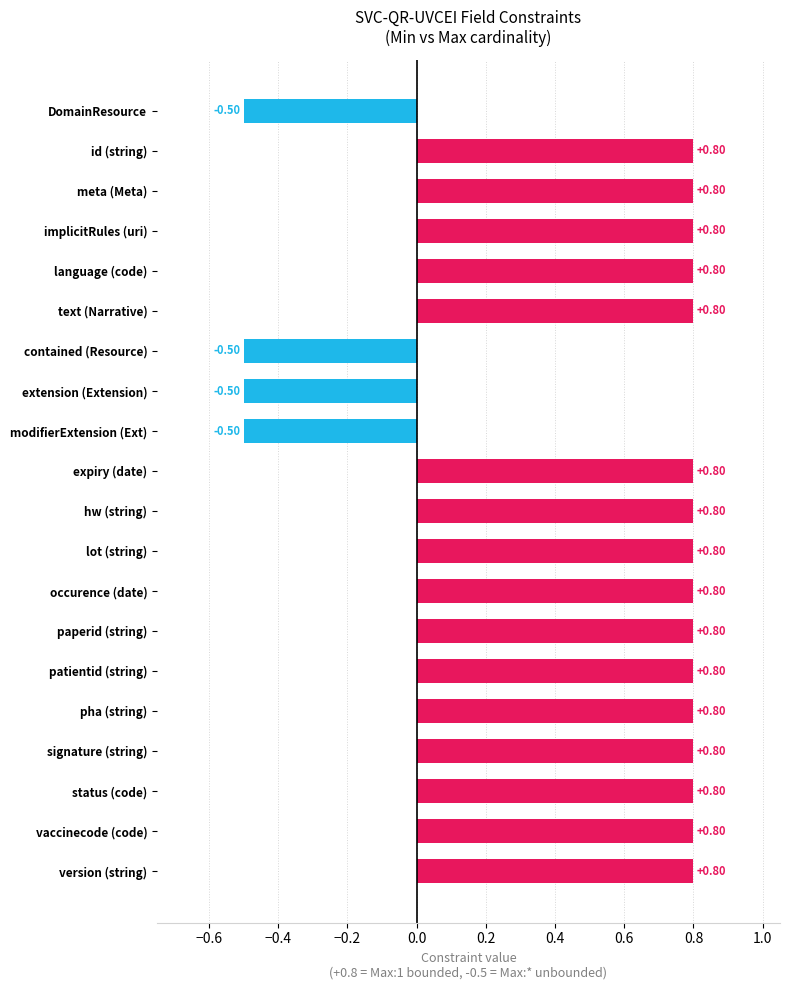

What is the sum of all values?

10.8